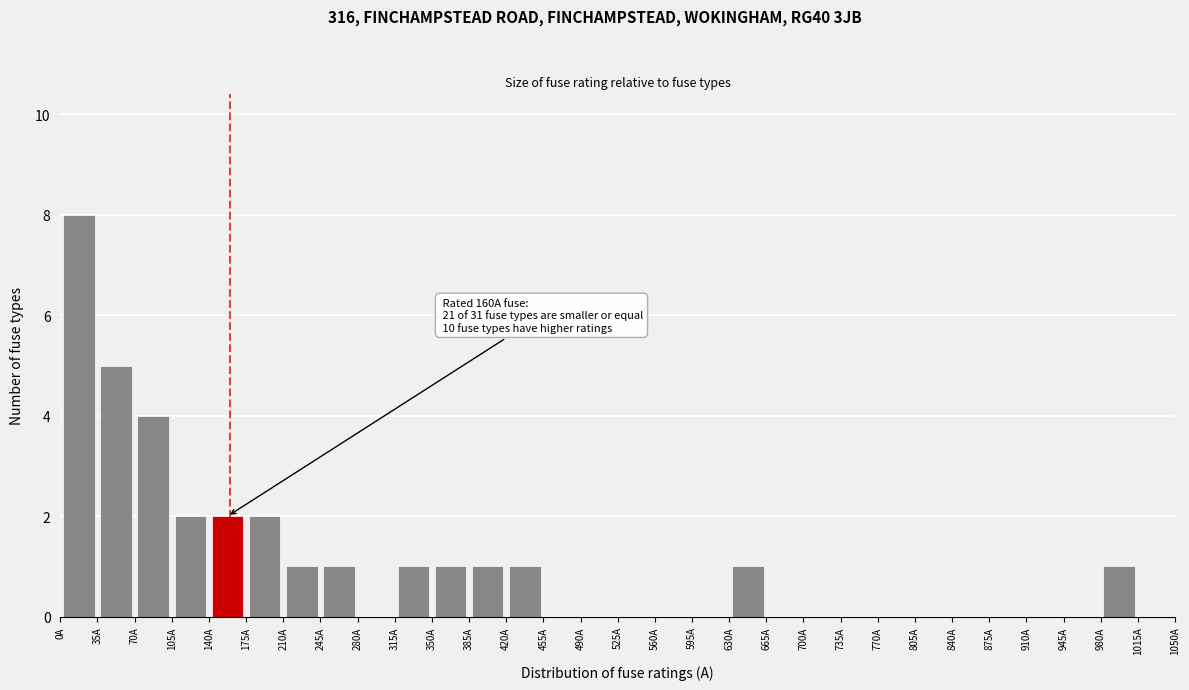

Which range on the x-axis has the tallest bar?

0 to 35